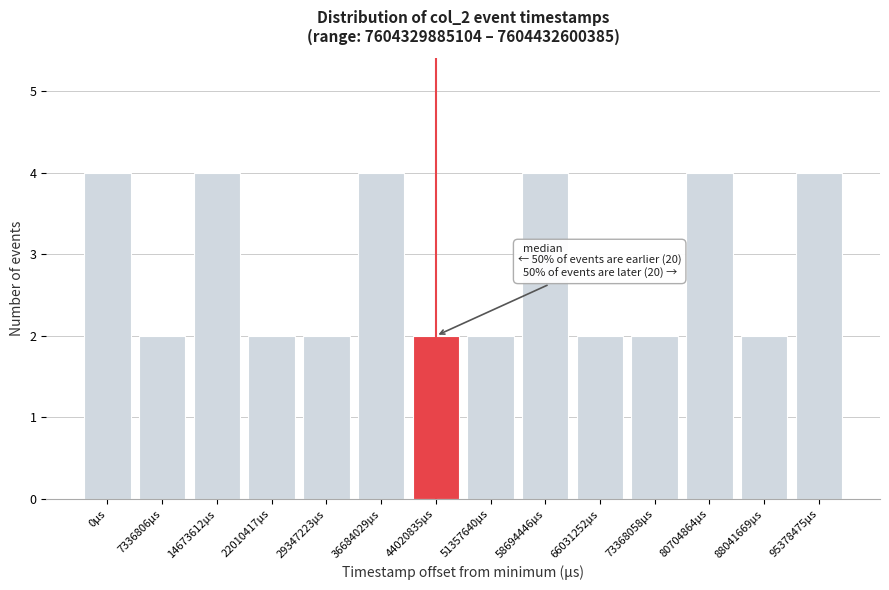

Reading left to right, extract all data points from this chart.

4	2	4	2	2	4	2	2	4	2	2	4	2	4